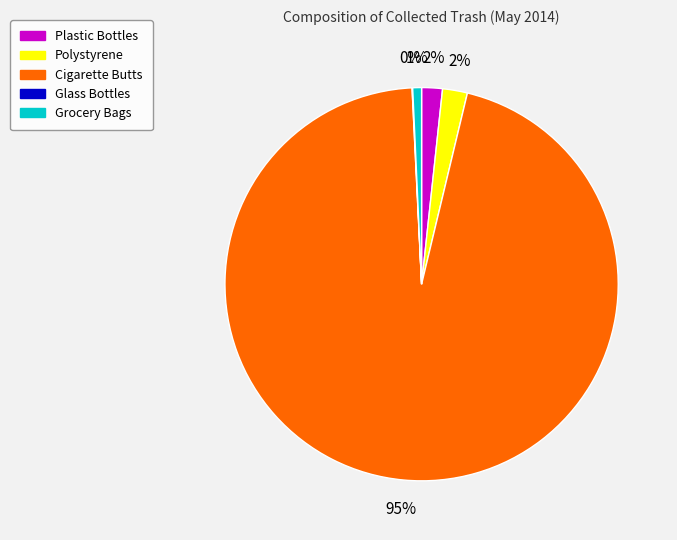

What percentage is the Cigarette Butts slice, to the nearest percent?

95%